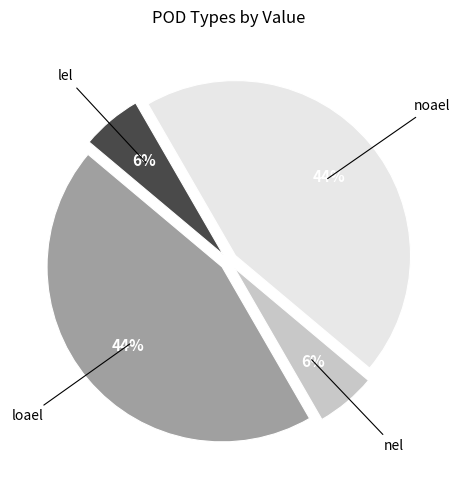

The nel slice represents 6% of the pie. True or false?

True